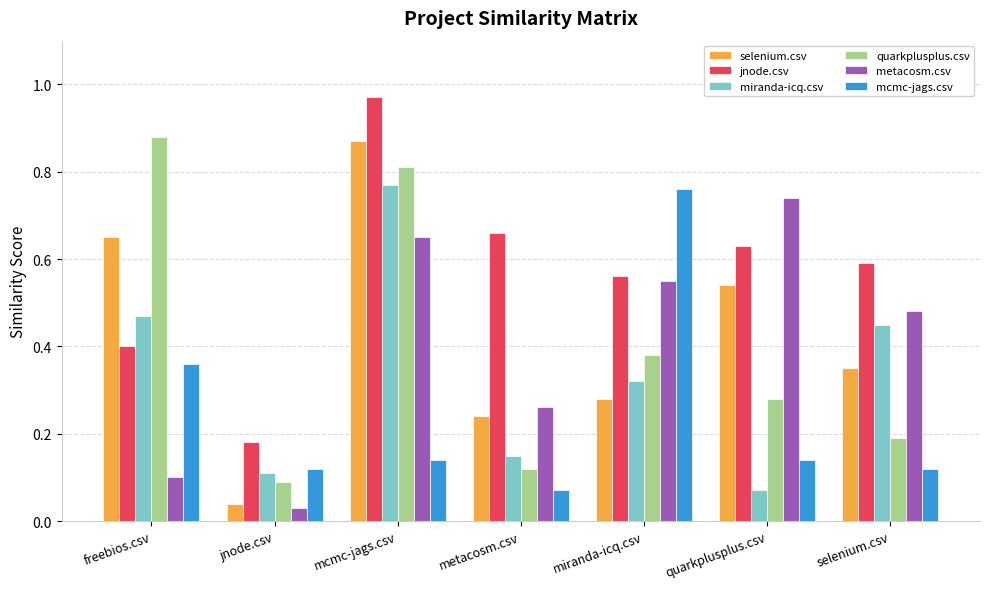

What is the sum of the jnode.csv values at quarkplusplus.csv and metacosm.csv?

1.3